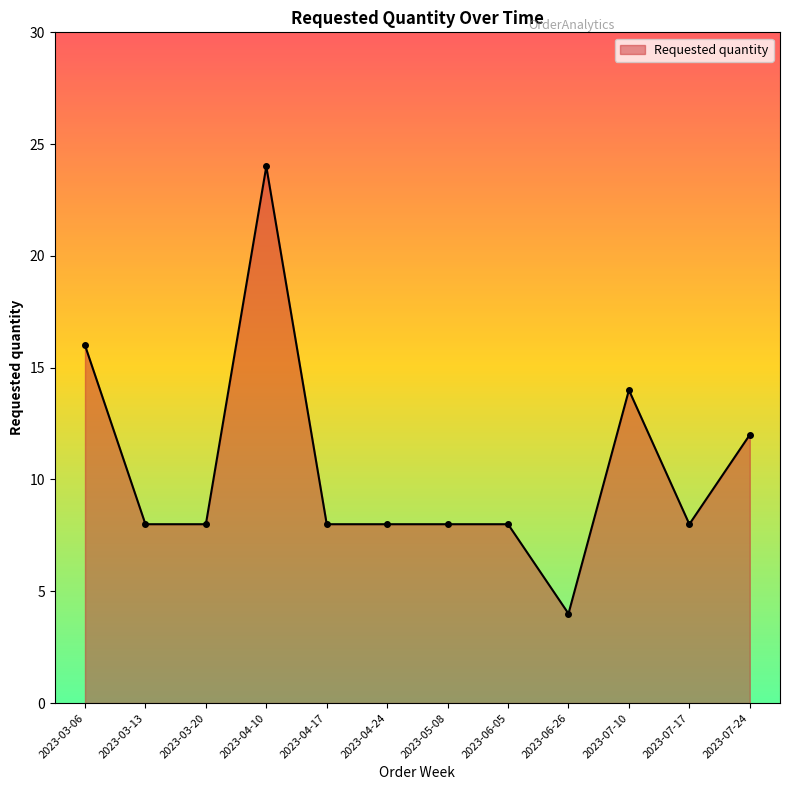

Is it true that the value at 2023-04-24 is 8?

True